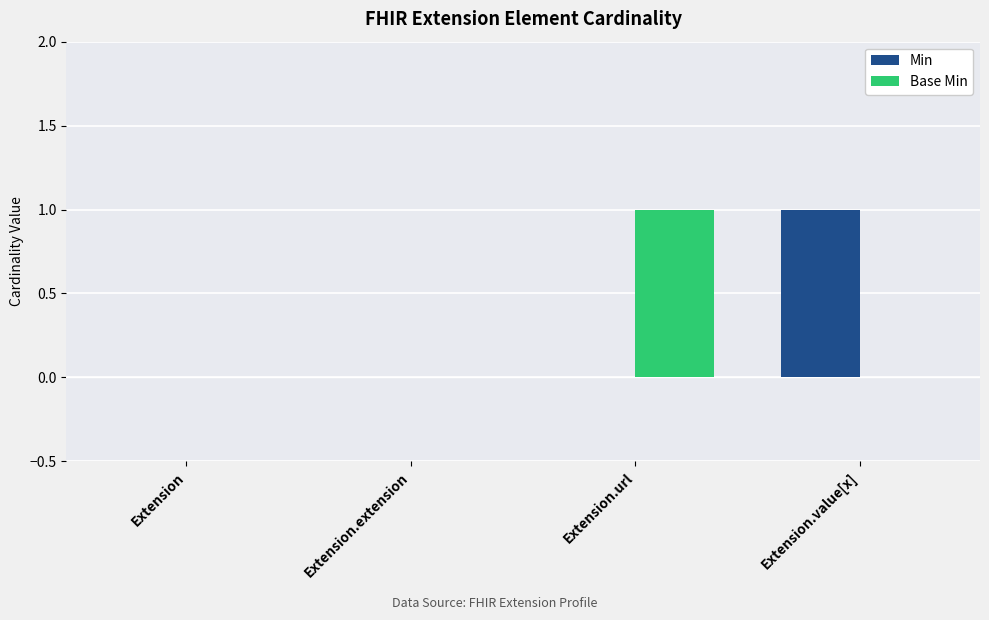

The value of Min at Extension.extension is 1. True or false?

False